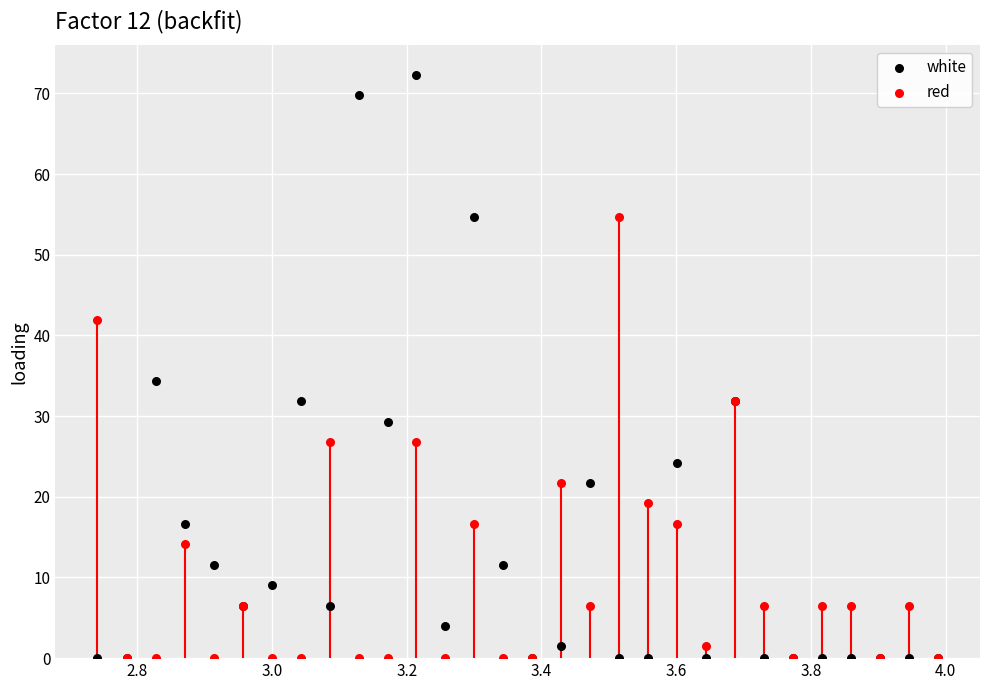

In the white series, what Y value is closest to 36?

34.4